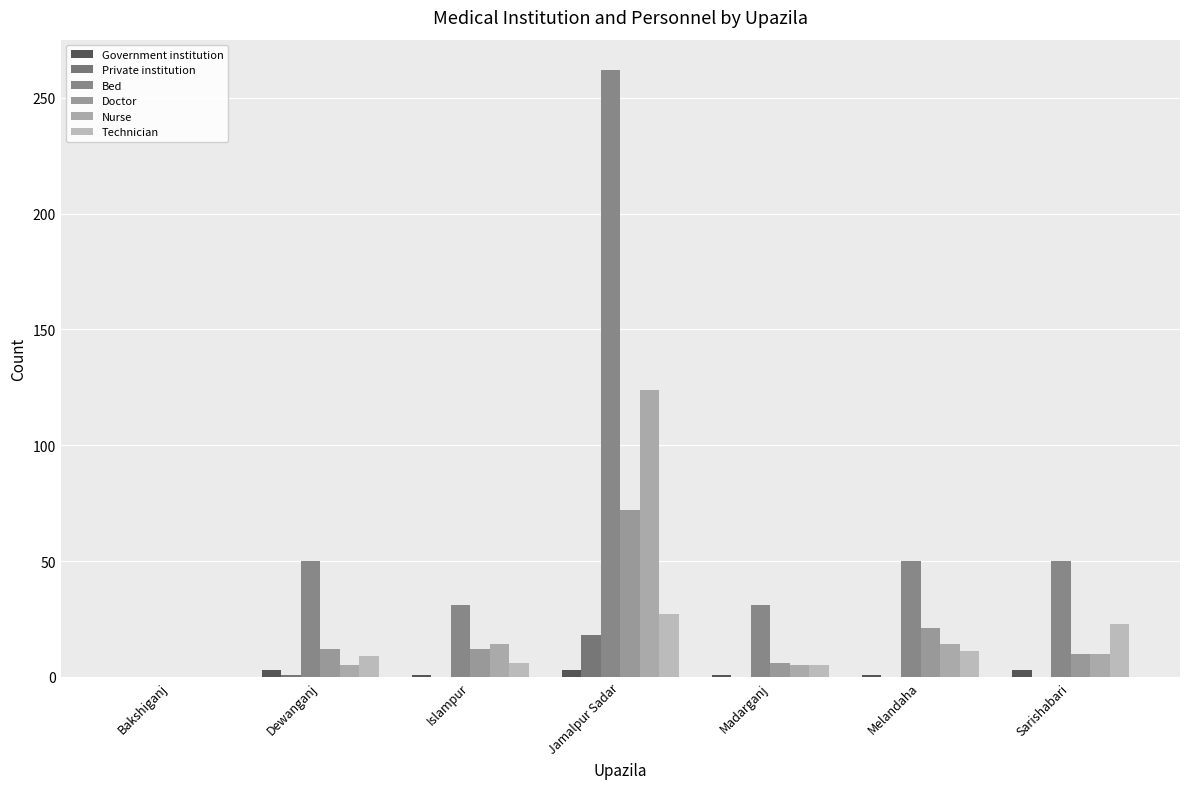

Read the Government institution value at Sarishabari.

3